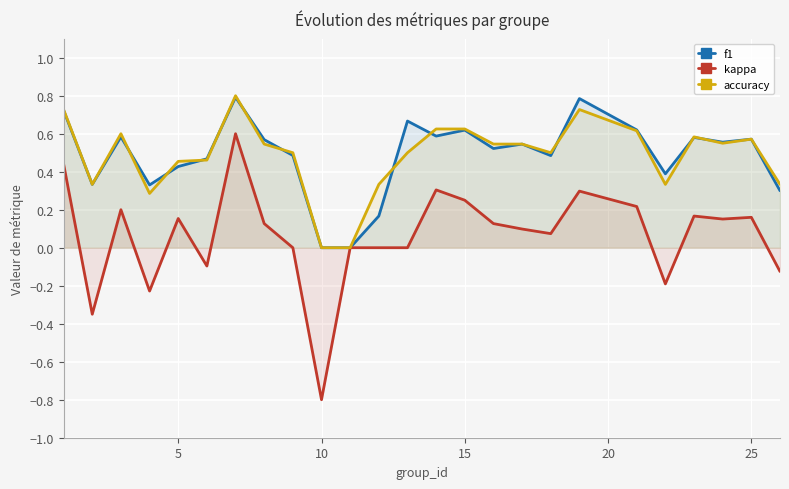

Which series has the widest spread of values?

kappa